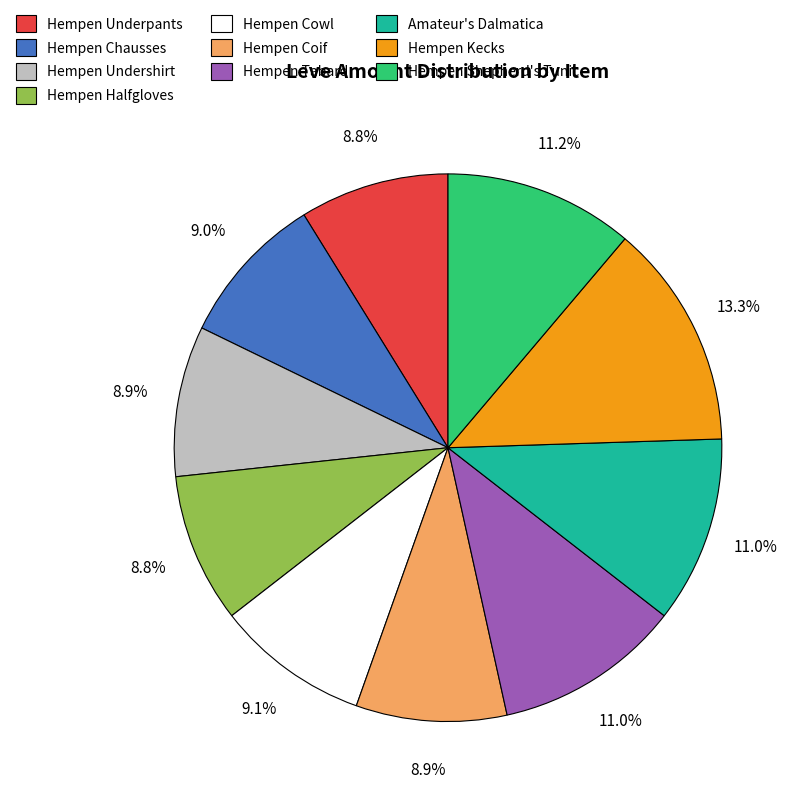

Is there a majority slice in this chart?

No